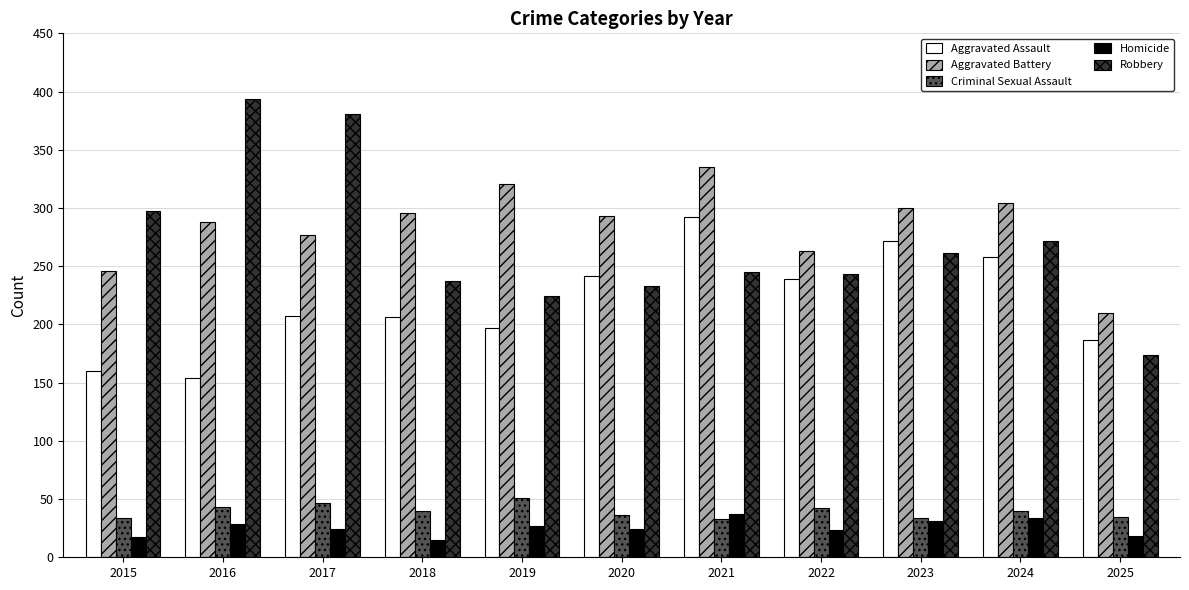

What is the value of the Aggravated Assault bar at the 7th from the left?

292